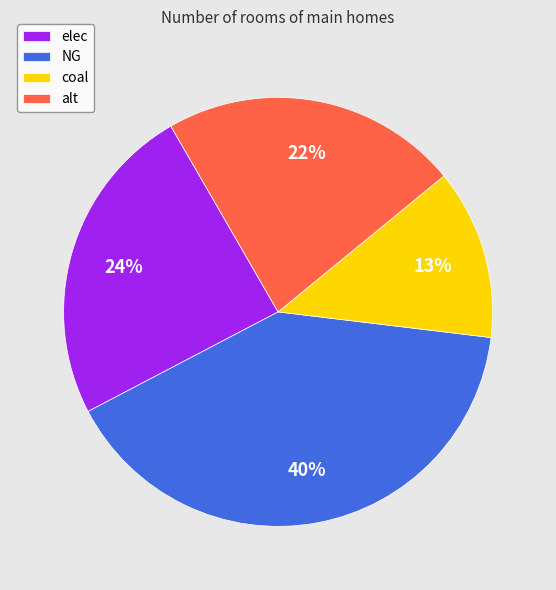

What is the smallest slice in the pie chart?

coal